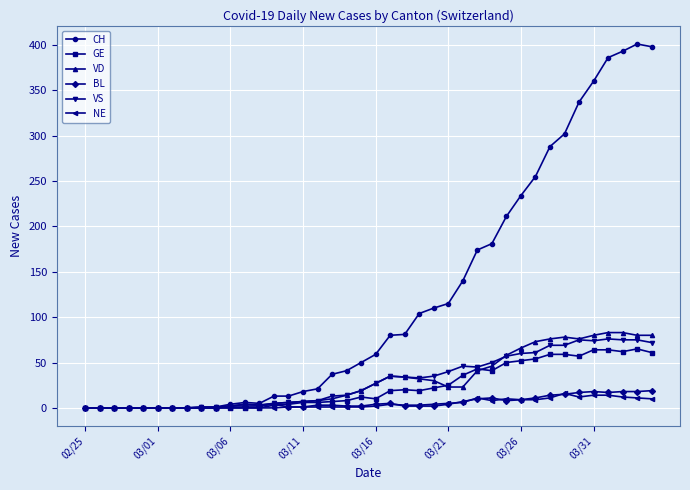

What is the greatest value displayed?

401